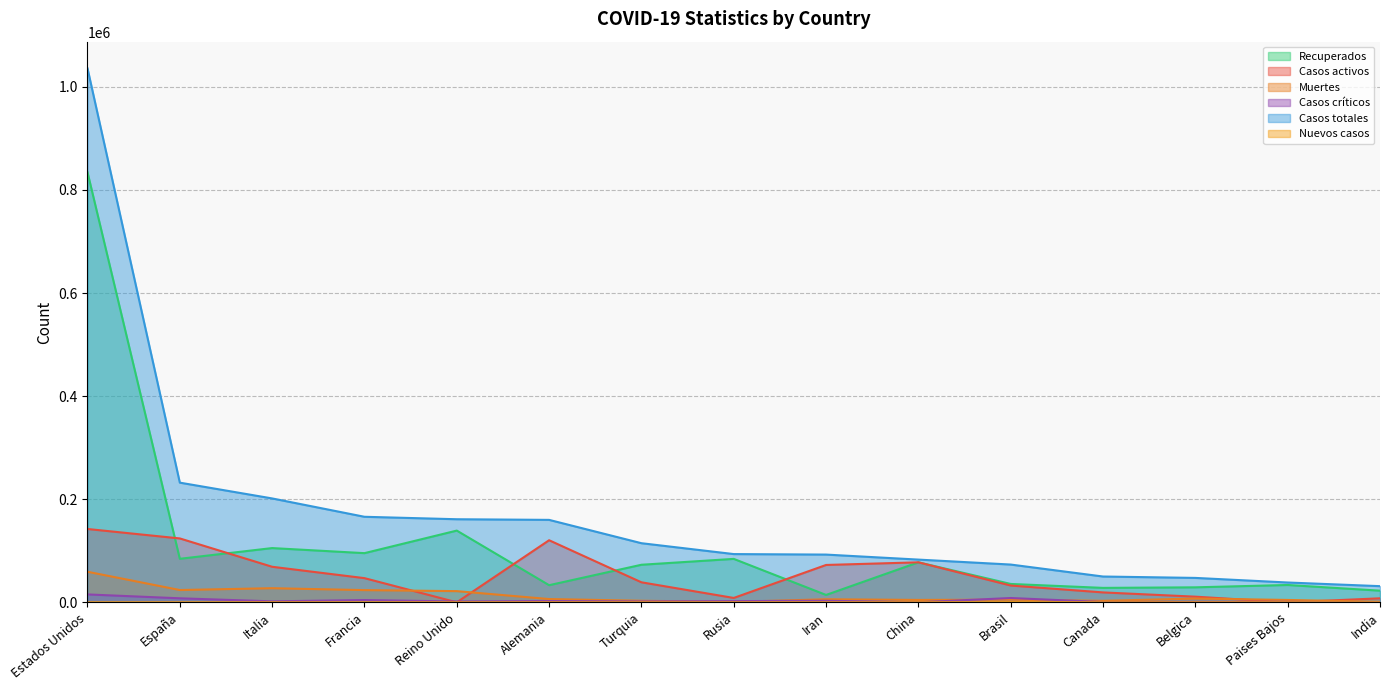

Which category has the lowest value across all series?

Reino Unido